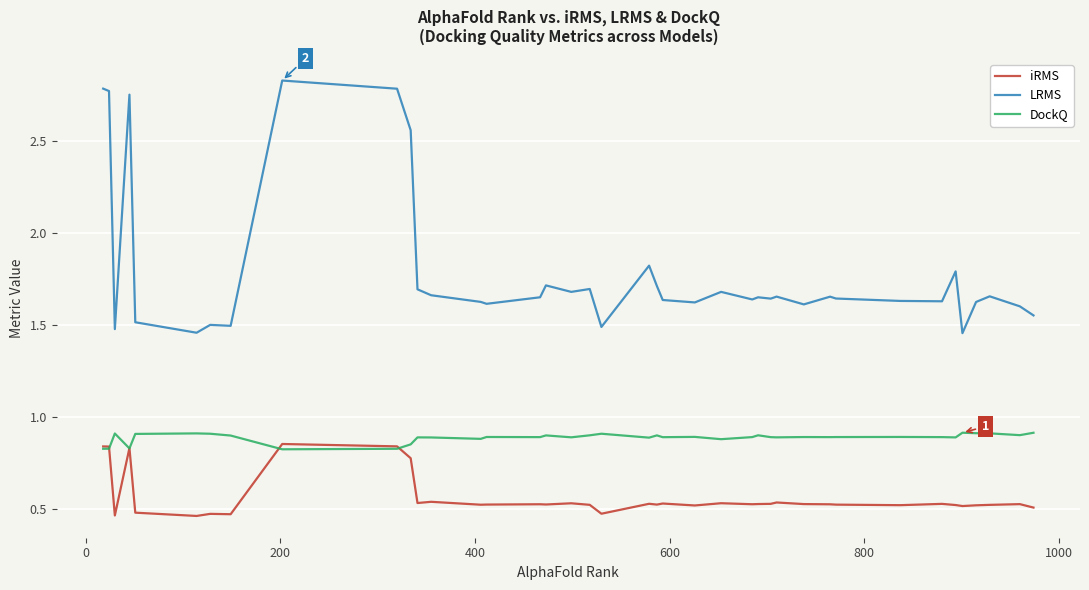

List the series in order of their overall mean, highest first.

LRMS, DockQ, iRMS